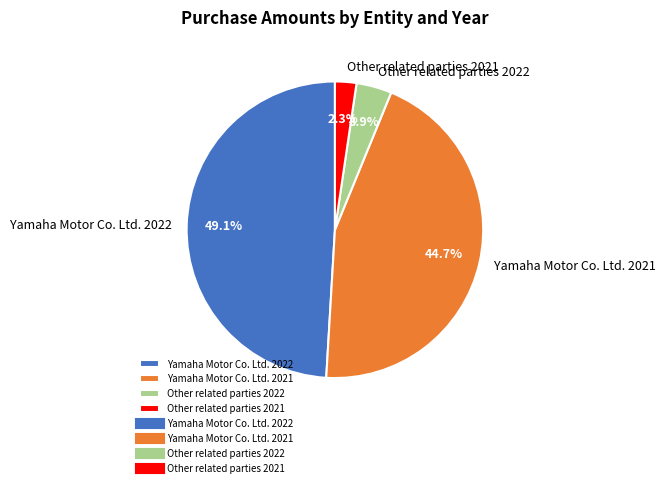

How much of the chart is everything except Other related parties 2022?

96.1%